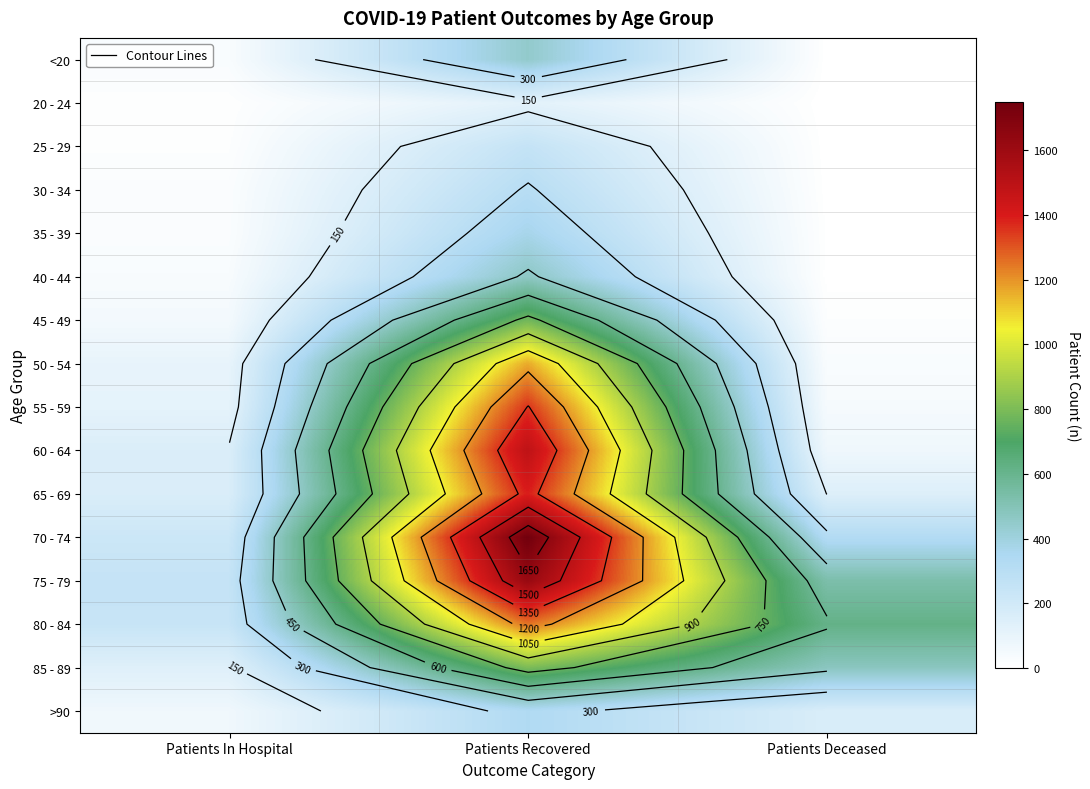

List the series in order of their peak value, highest first.

70 - 74, 75 - 79, 60 - 64, 65 - 69, 55 - 59, 80 - 84, 50 - 54, 85 - 89, 45 - 49, 40 - 44, <20, 35 - 39, >90, 30 - 34, 25 - 29, 20 - 24